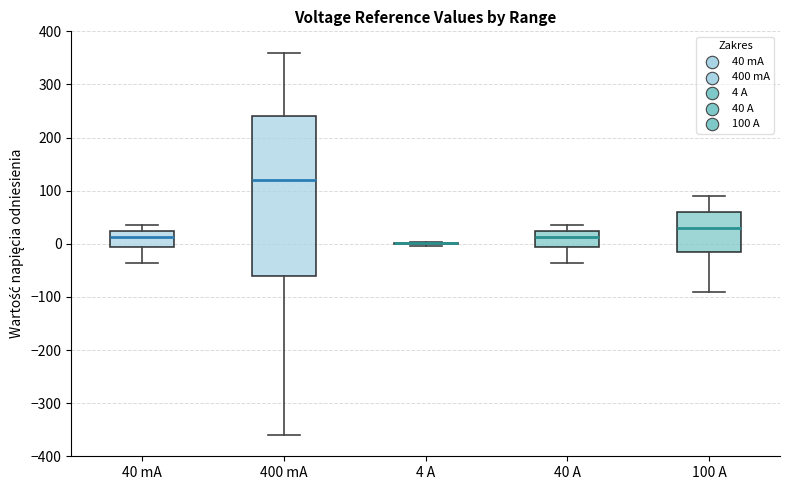

Comparing the boxes themselves (not the whiskers), which one is the tallest?

400 mA